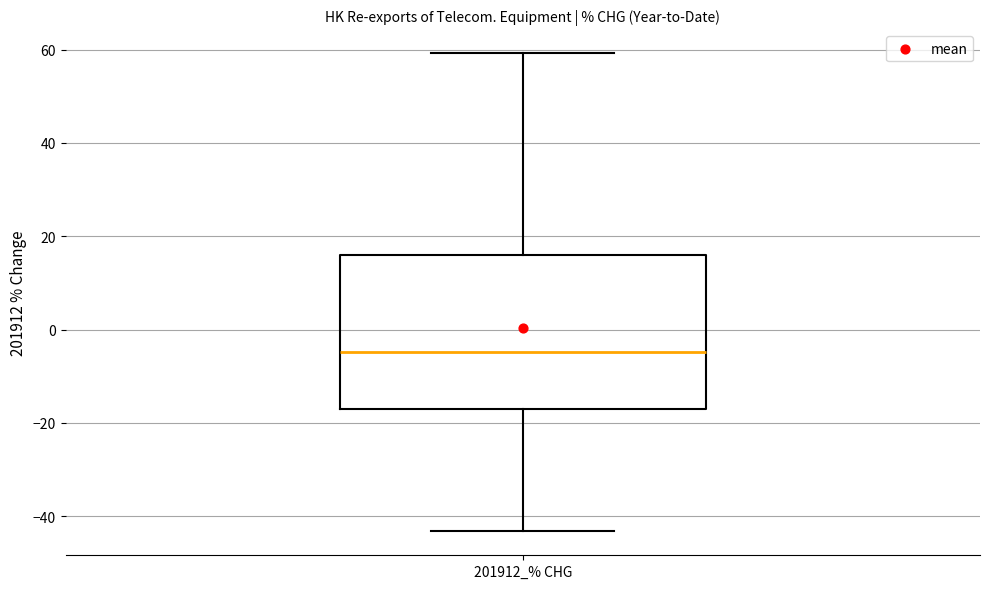

Where does the upper whisker of the box for 201912_% CHG end on the y-axis? The values are not printed on the chart, so give them approximately, as read against the axis.

60